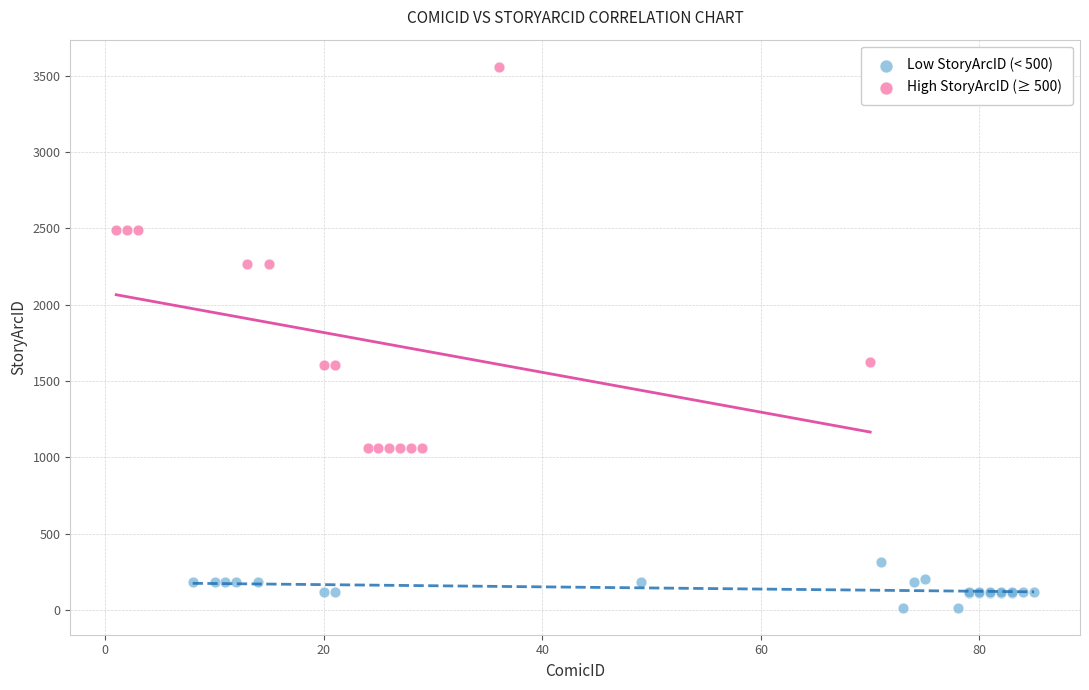

Which series reaches the maximum Y coordinate?

High StoryArcID (≥ 500)